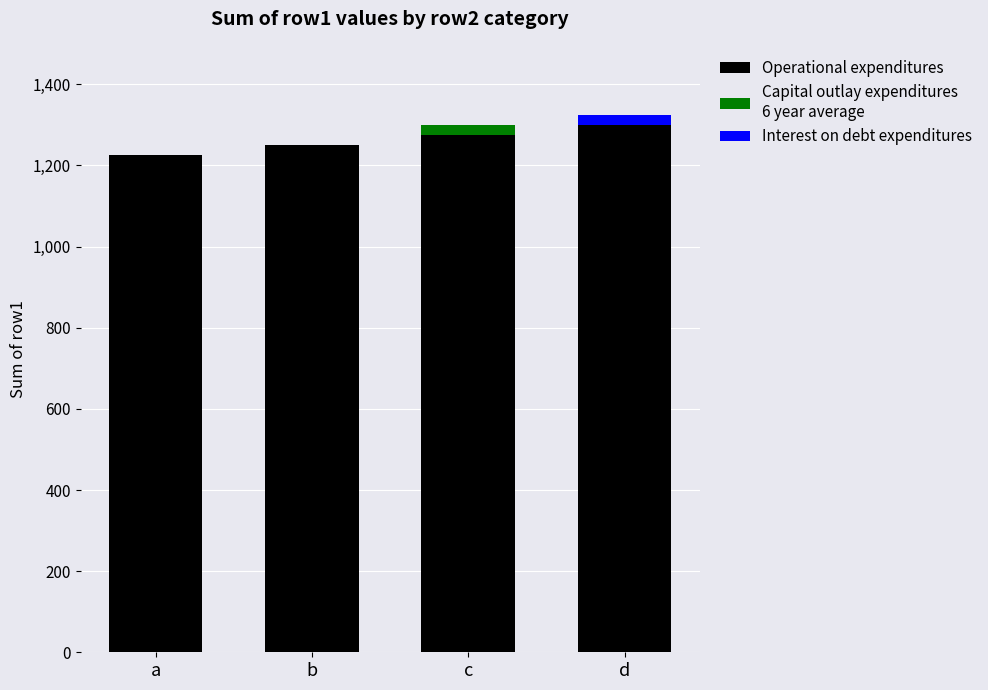

How many data points does each series have?

4